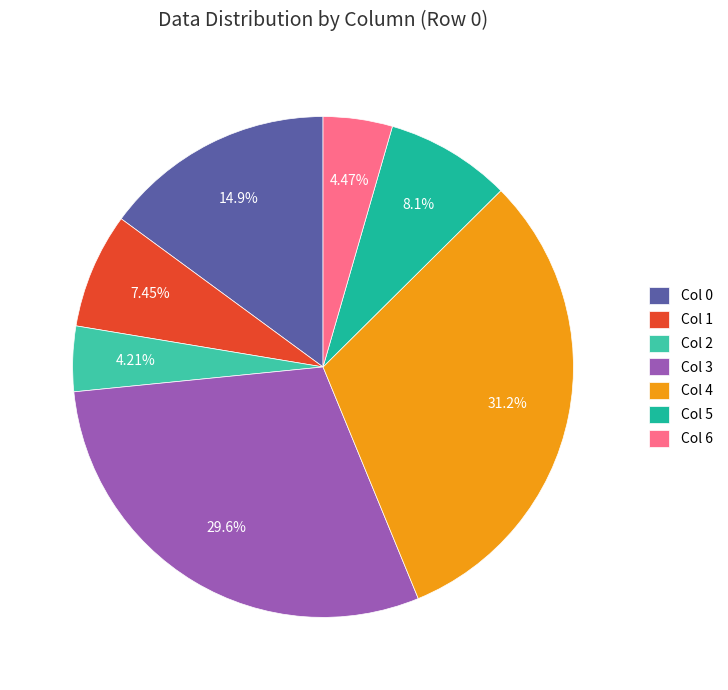

Is there a majority slice in this chart?

No